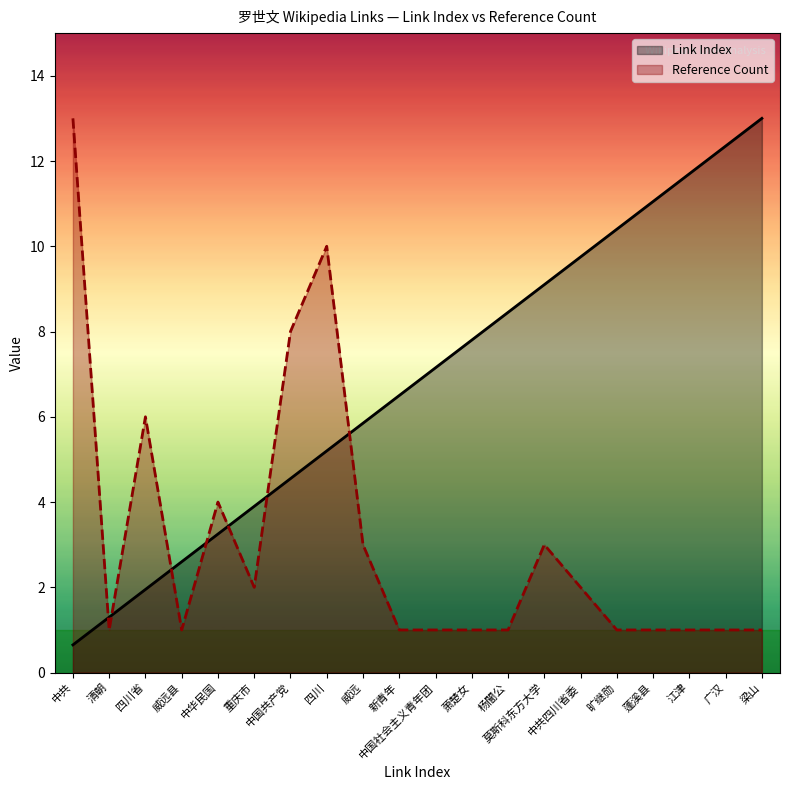

Reading left to right, extract all data points from this chart.

Link Index: 中共=0.7	清朝=1.3	四川省=1.9	威远县=2.6	中华民国=3.2	重庆市=3.9	中国共产党=4.5	四川=5.2	威远=5.9	新青年=6.5	中国社会主义青年团=7.2	萧楚女=7.8	杨闇公=8.5	莫斯科东方大学=9.1	中共四川省委=9.8	旷继勋=10.4	蓬溪县=11.0	江津=11.7	广汉=12.3	梁山=13.0
Reference Count: 中共=13.0	清朝=1.0	四川省=6.0	威远县=1.0	中华民国=4.0	重庆市=2.0	中国共产党=8.0	四川=10.0	威远=3.0	新青年=1.0	中国社会主义青年团=1.0	萧楚女=1.0	杨闇公=1.0	莫斯科东方大学=3.0	中共四川省委=2.0	旷继勋=1.0	蓬溪县=1.0	江津=1.0	广汉=1.0	梁山=1.0